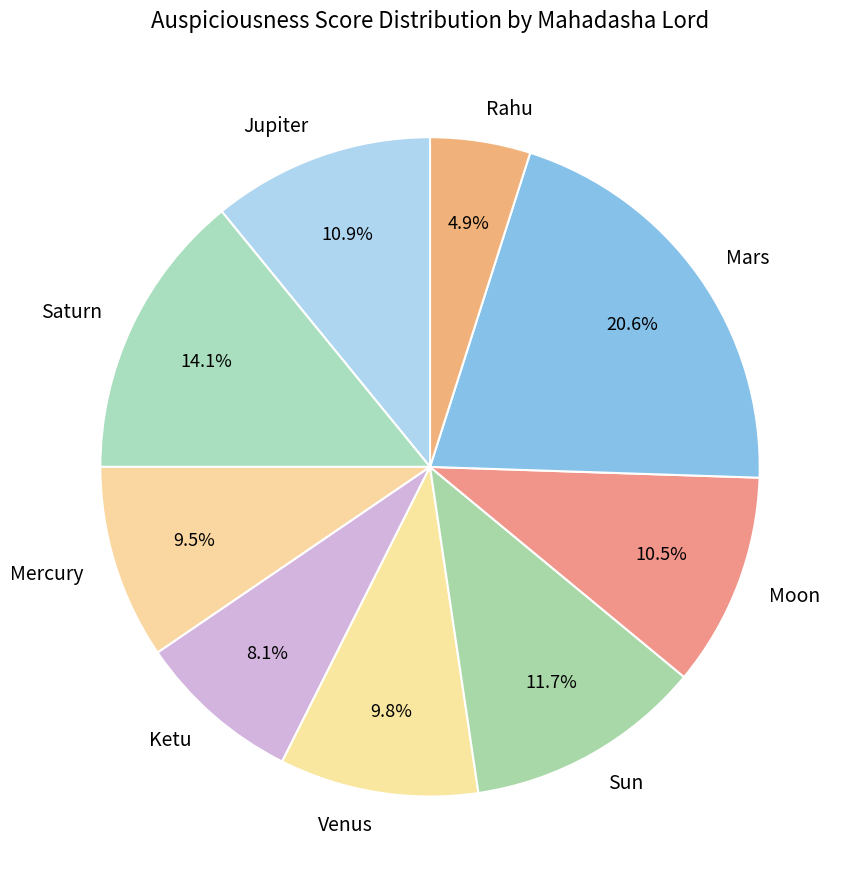

To the nearest percent, what is the difference between the Sun and Mars slice percentages?

9%